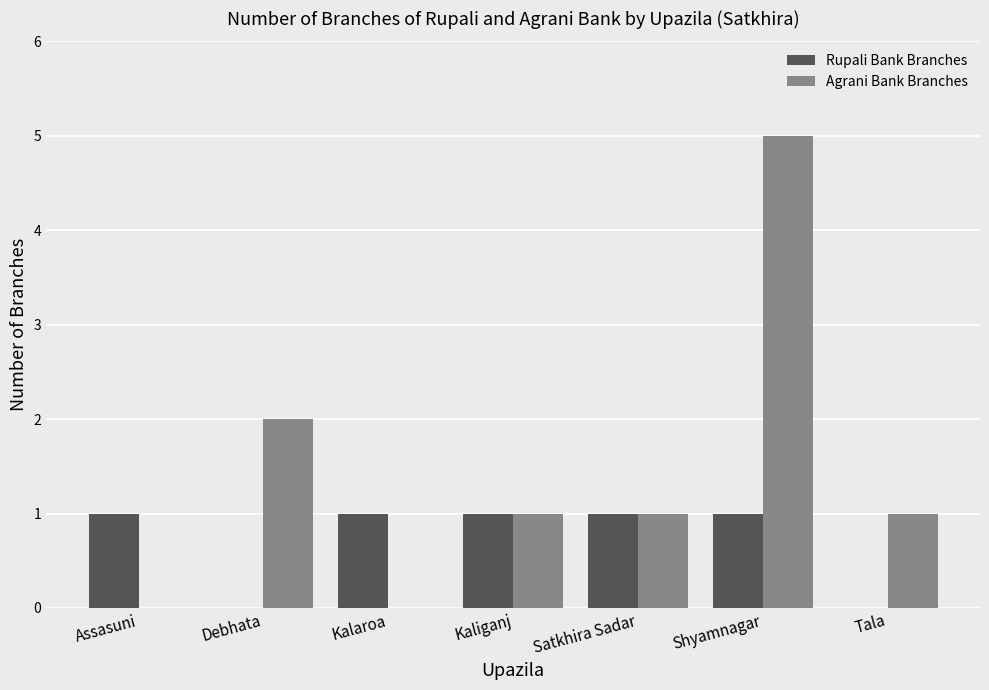

At which label does Agrani Bank Branches first exceed 1?

Debhata